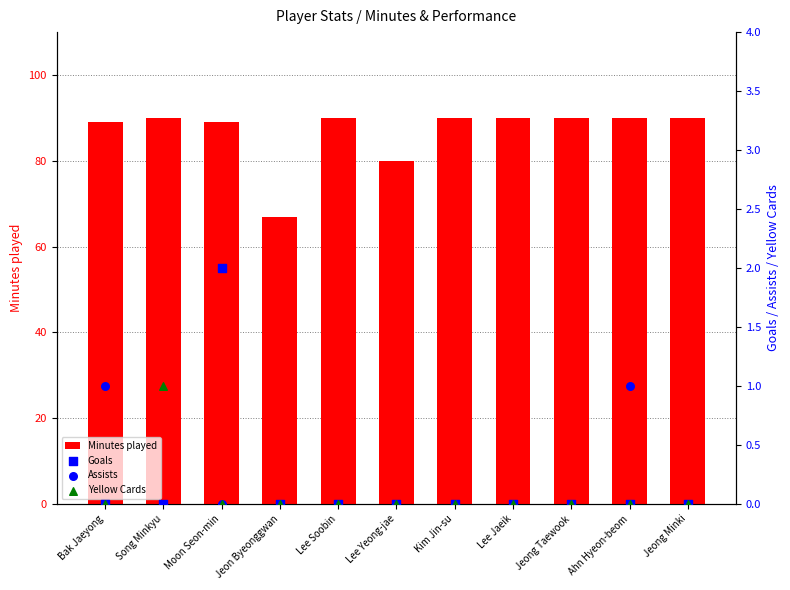

What are all the series names shown in the legend?

Minutes played, Goals, Assists, Yellow Cards